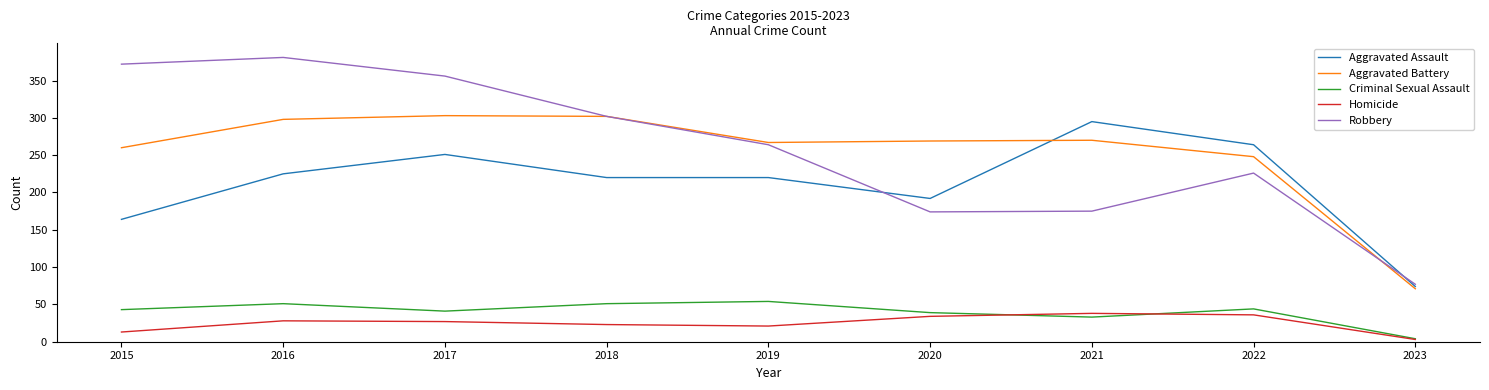

Is the value of Criminal Sexual Assault at 2023 greater than the value of Aggravated Battery at 2023?

No